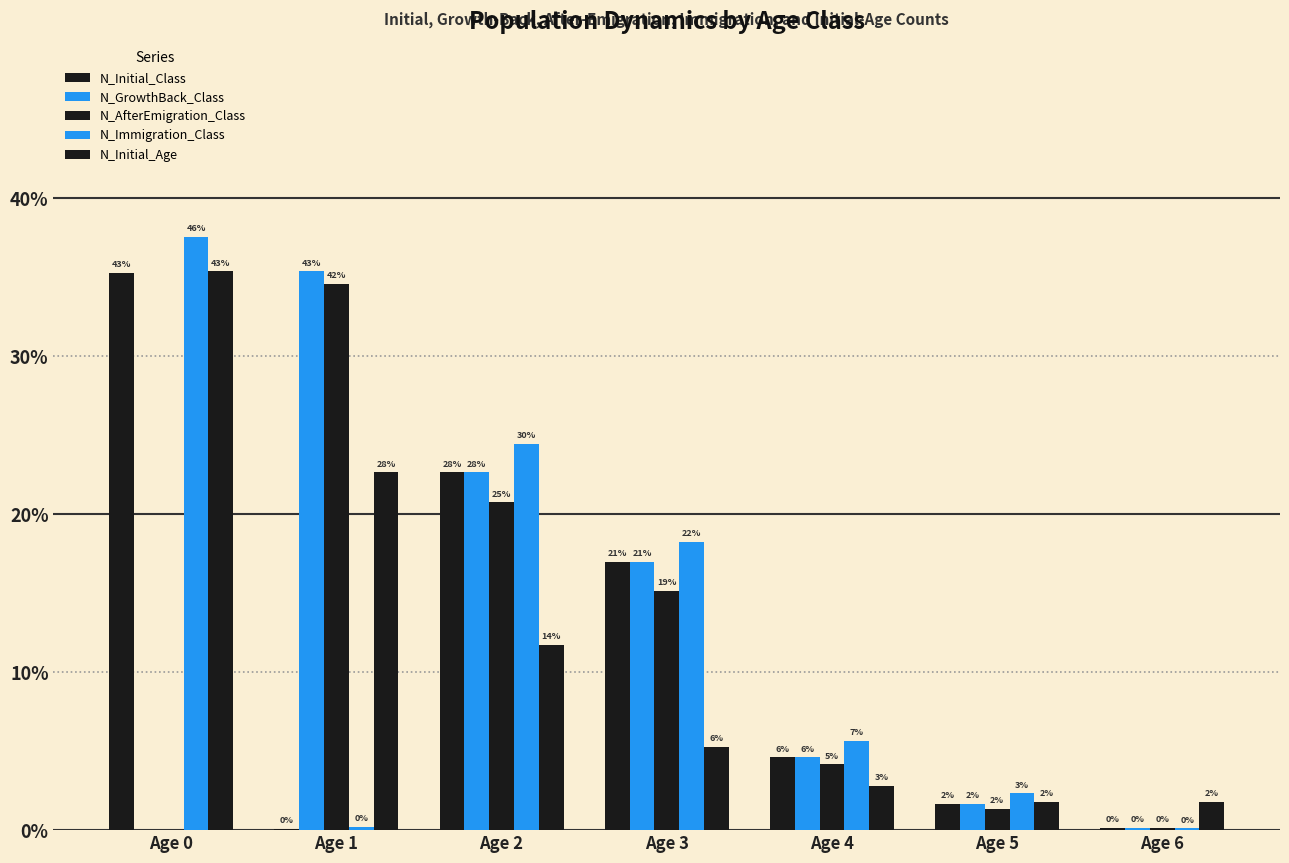

Which series has the largest range (max minus min)?

N_Immigration_Class